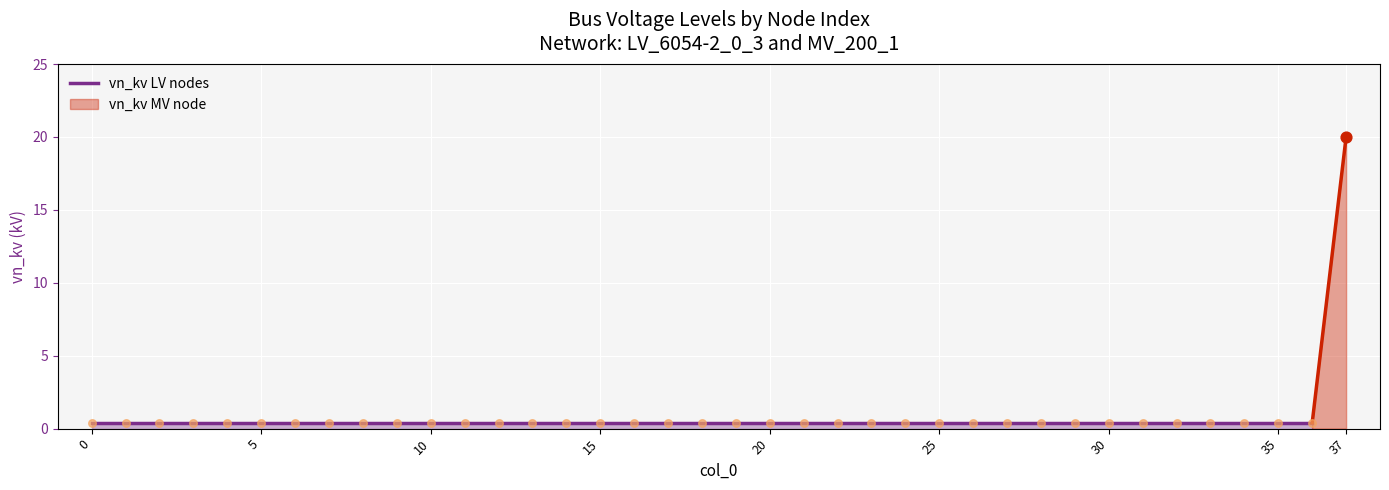

Which has a higher value, 7 or 34?

7